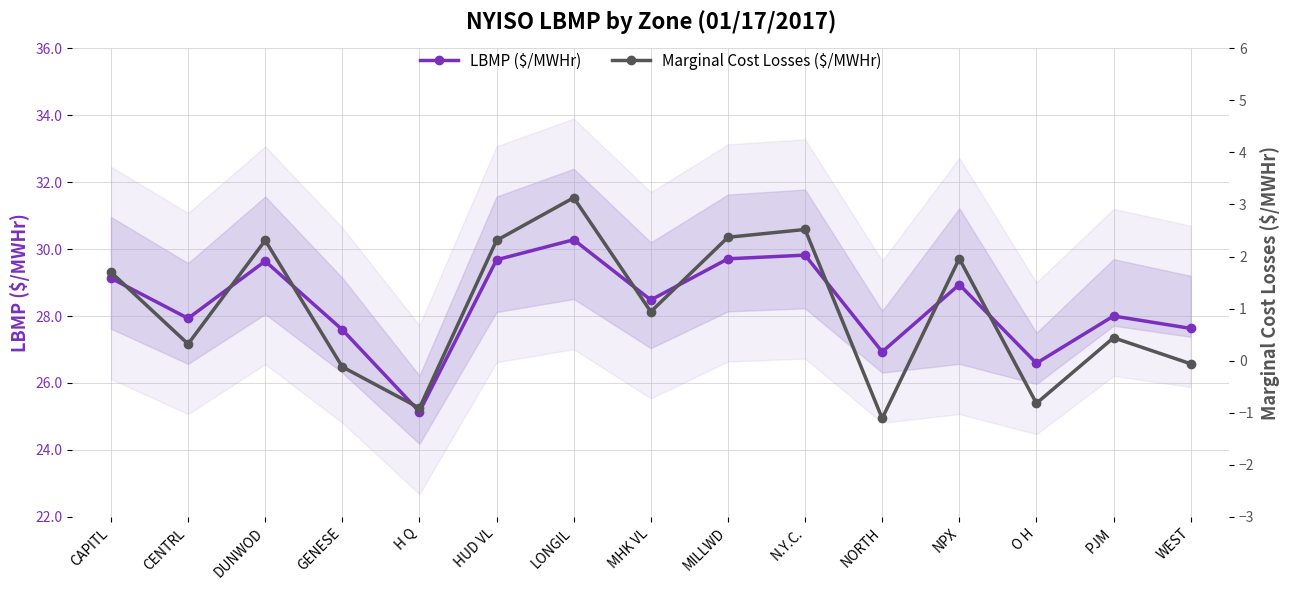

What is the average value of the Marginal Cost Losses ($/MWHr) series?

1.0